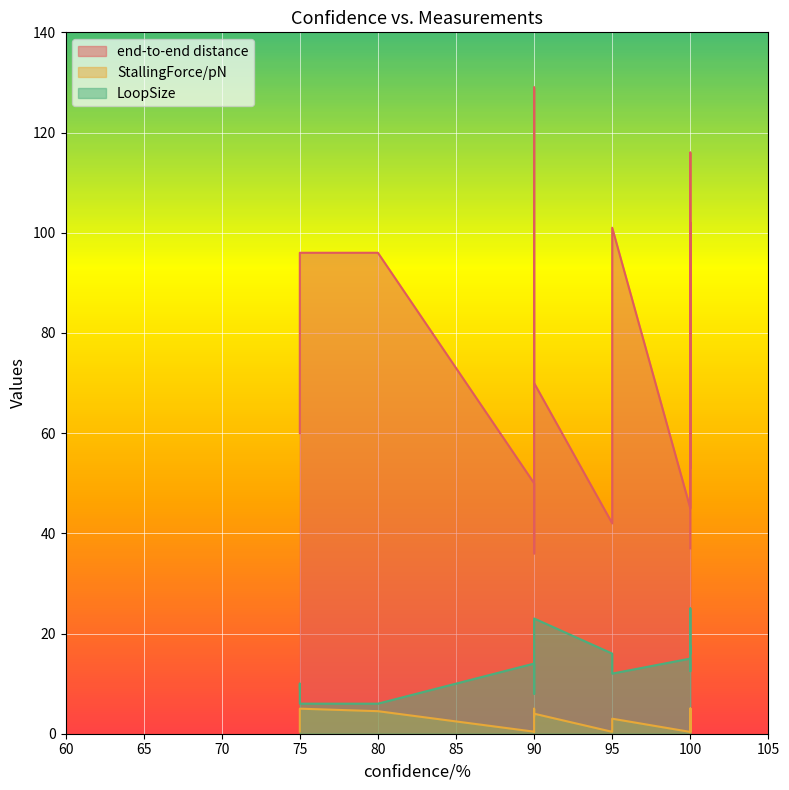

Which series has the largest total across all categories?

end-to-end distance